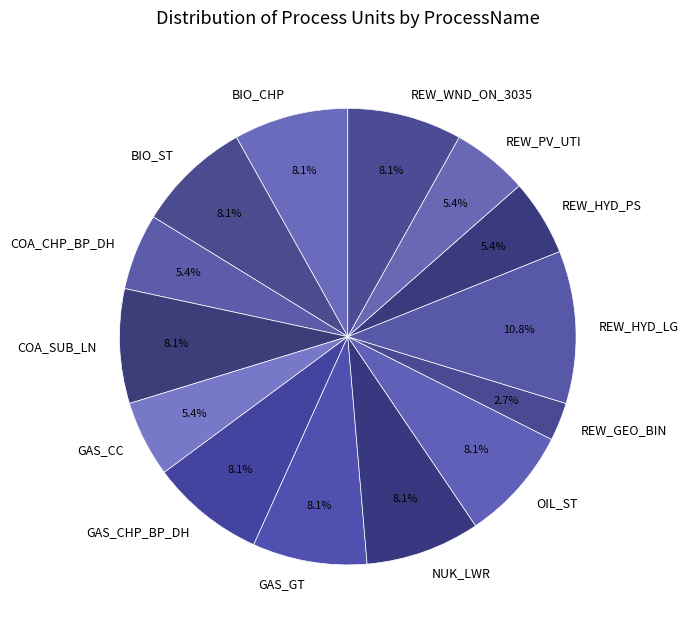

Is there any slice that represents more than half of the pie?

No